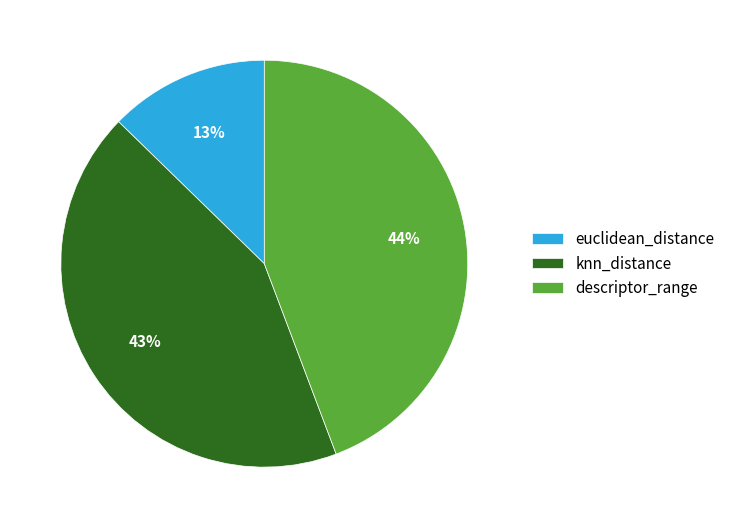

What percentage is the euclidean_distance slice, to the nearest percent?

13%